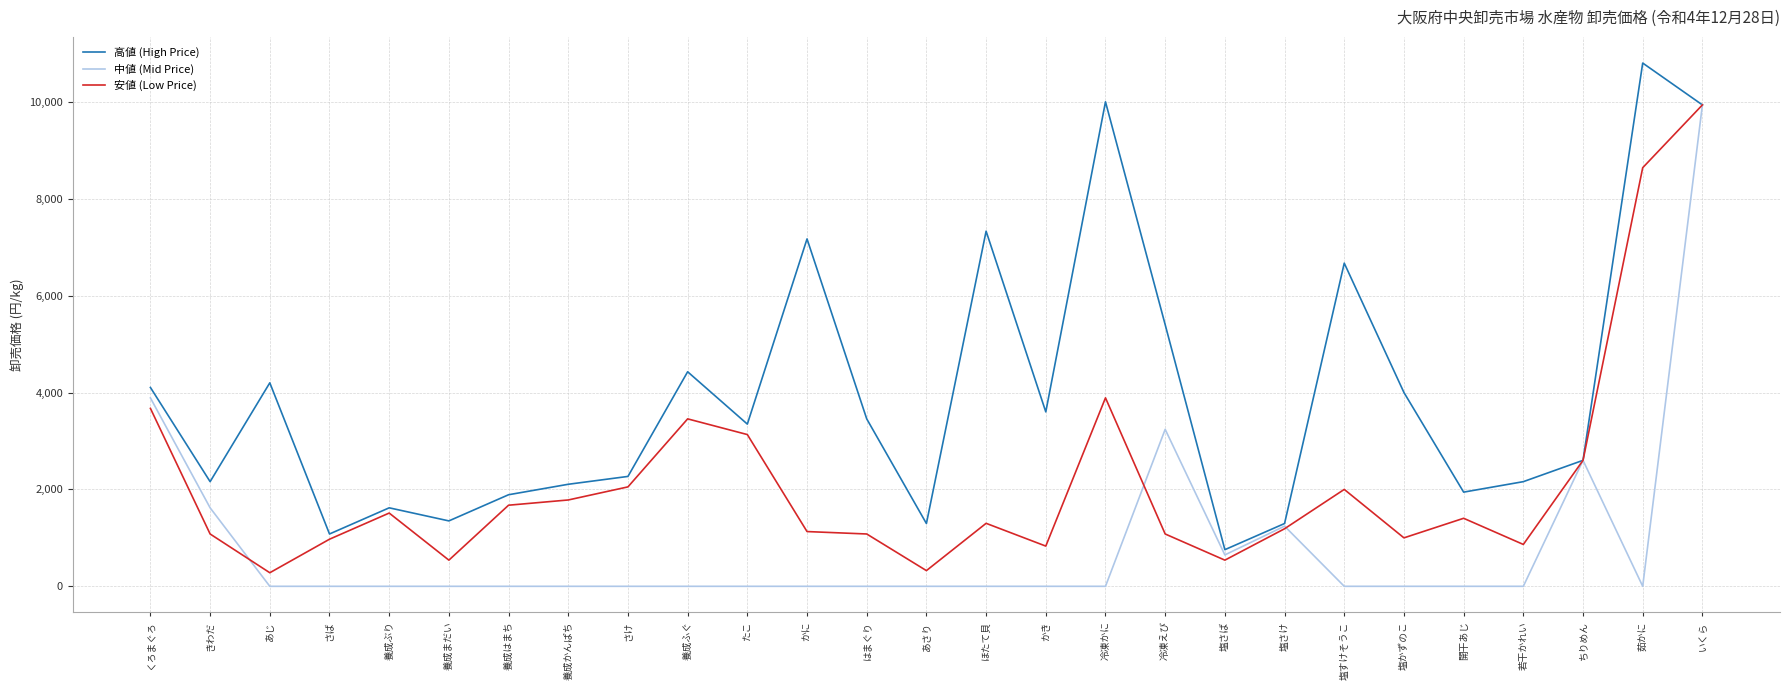

At which label does 高値 (High Price) first exceed 3348?

くろまぐろ